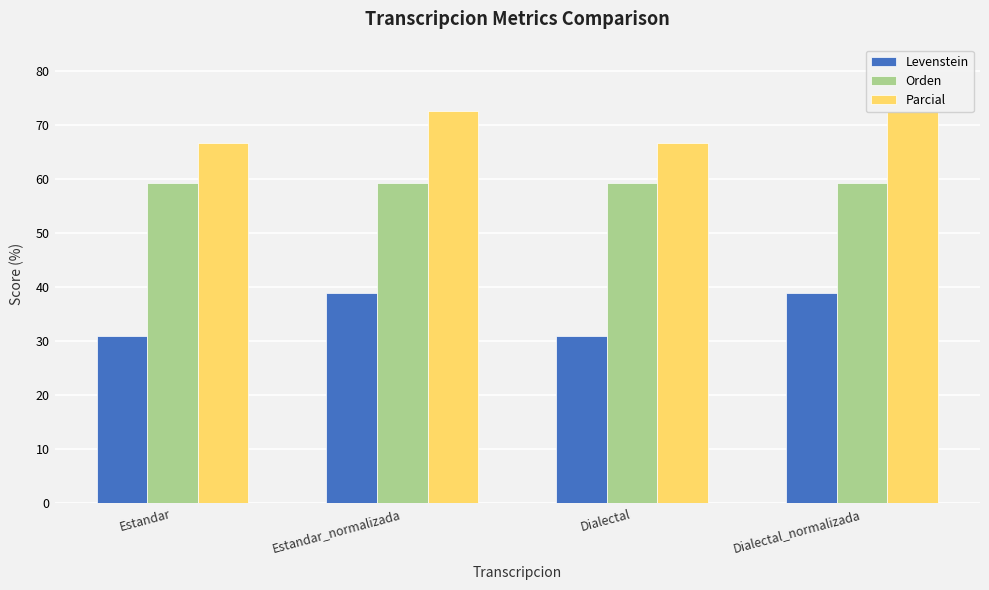

Rank the series by their maximum value, from lowest to highest.

Levenstein, Orden, Parcial